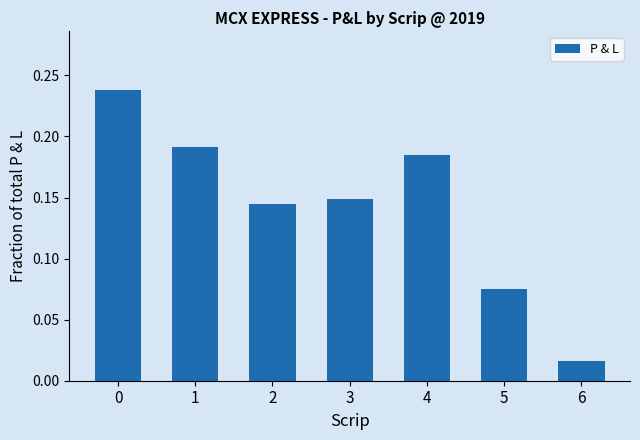

How many categories are shown in the chart?

7